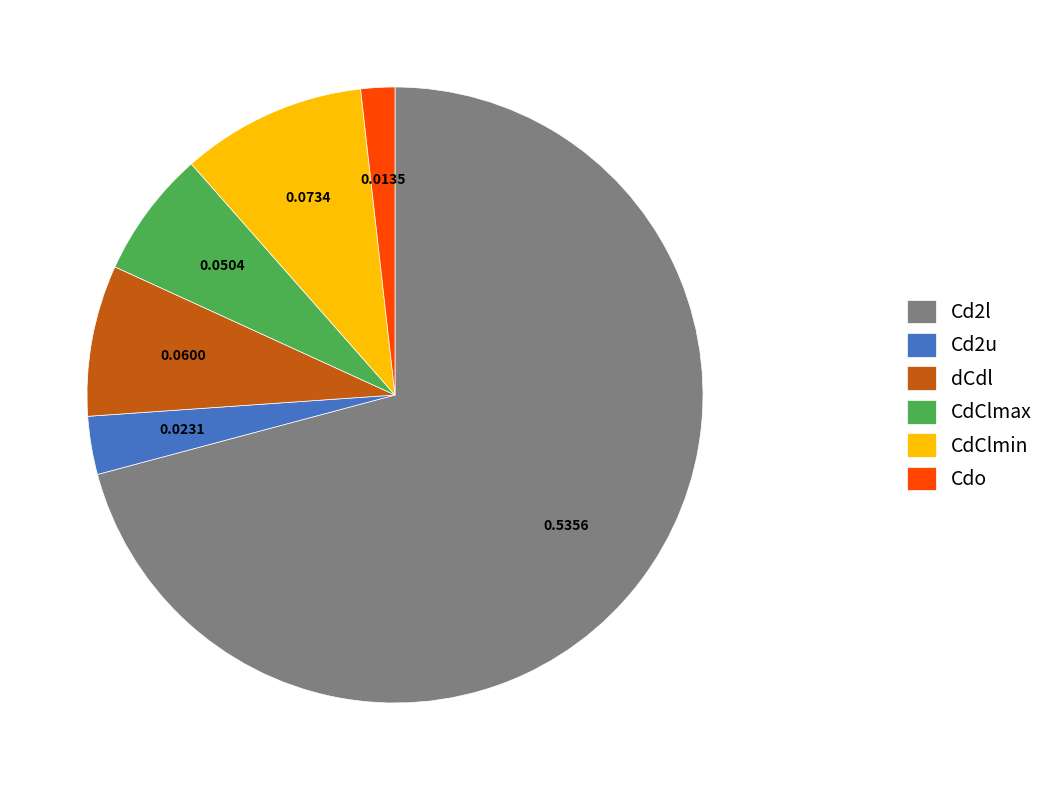

Combined, do Cd2u and Cd2l account for over 50%?

Yes